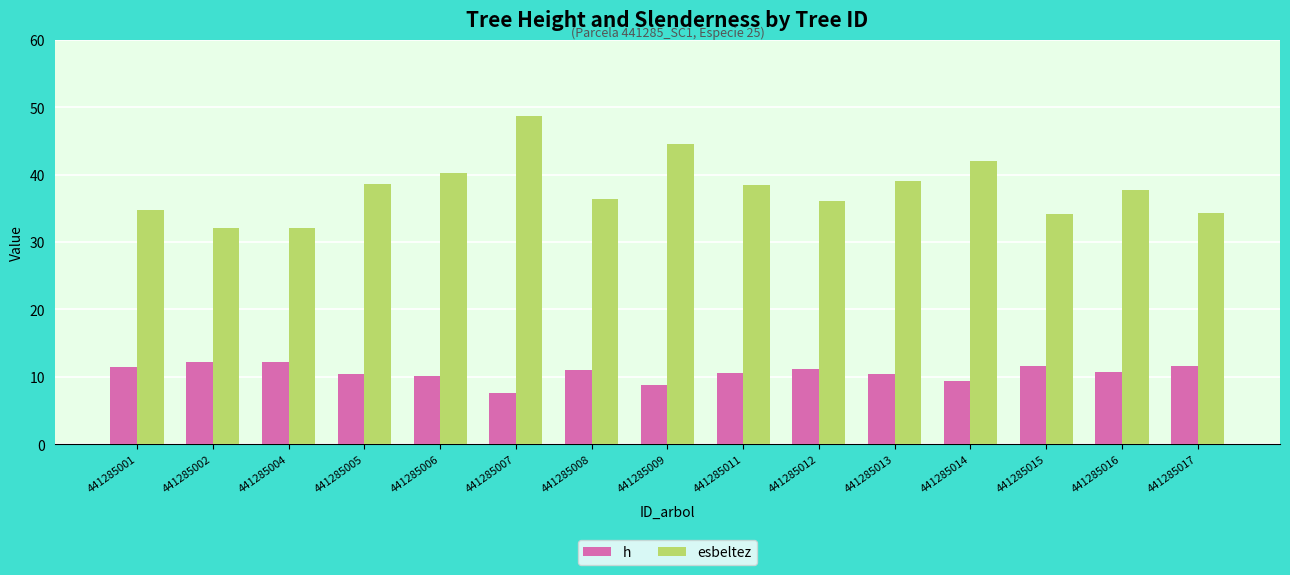

What is the value of the esbeltez bar at the 14th from the left?

37.7